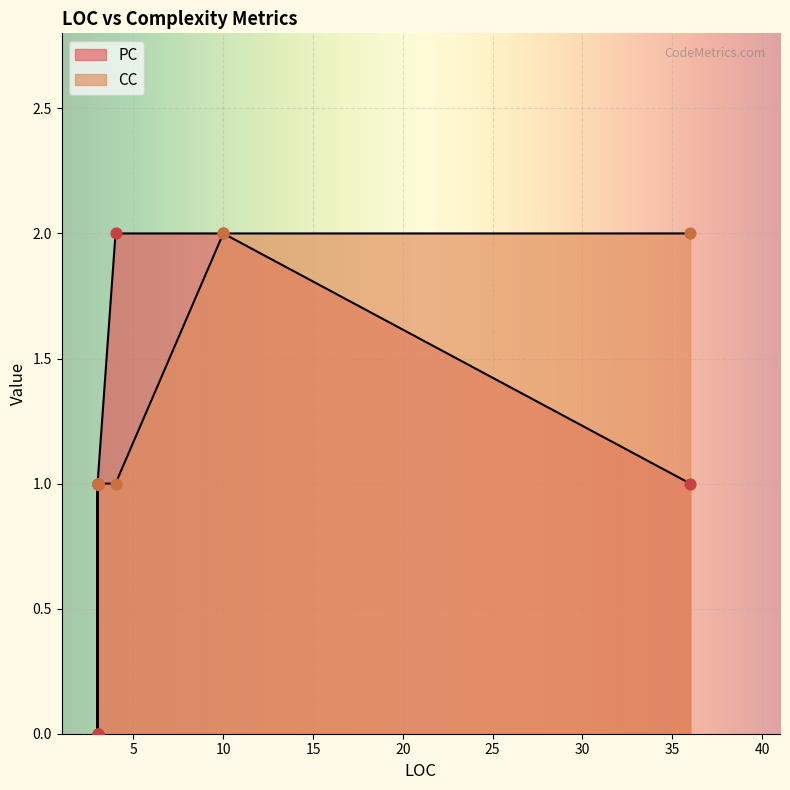

What is the change in value from 4 to 36?

+1